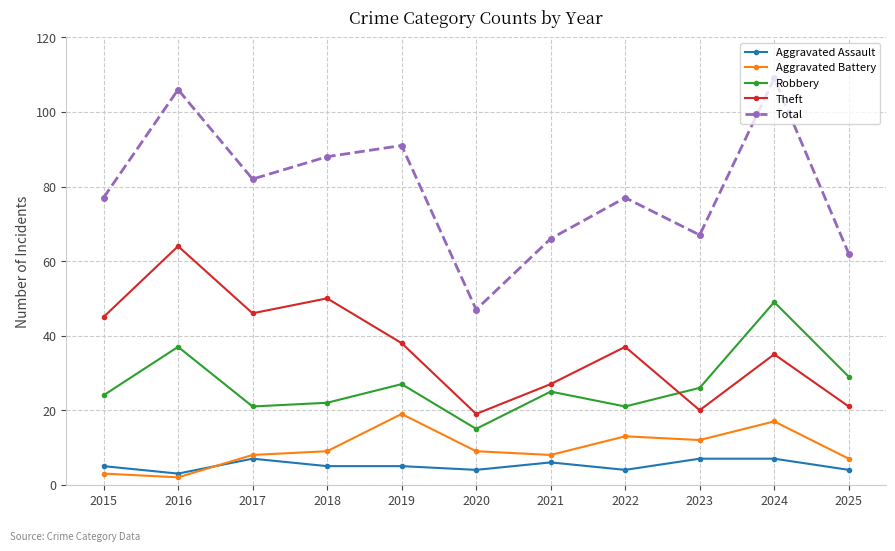

At how many categories does at least one series exceed 105?

2